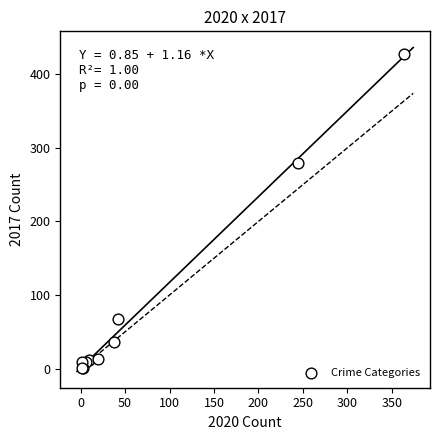

What Y value in the scatter plot is closest to 214?

280